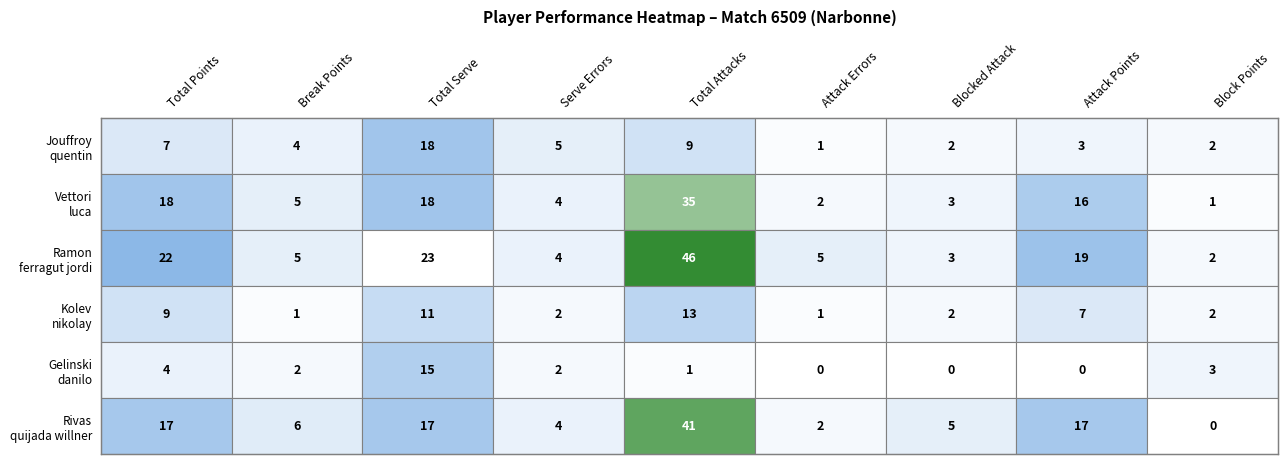

Which category has the lowest value in the kolev nikolay series?

Break Points